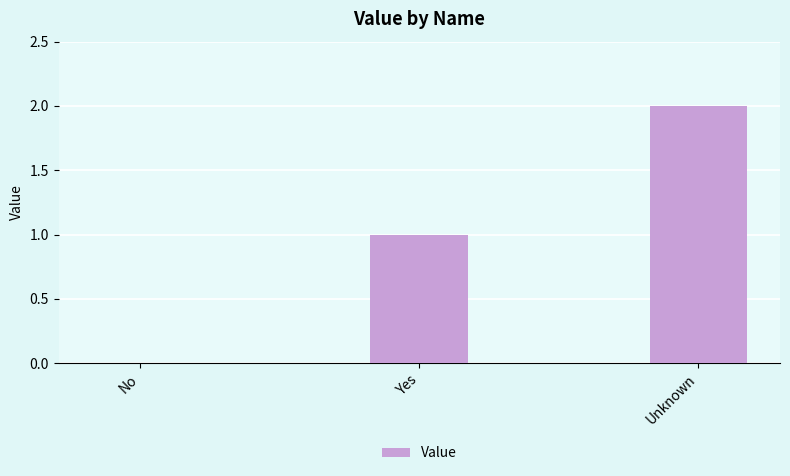

What is the change in value from No to Yes?

+1